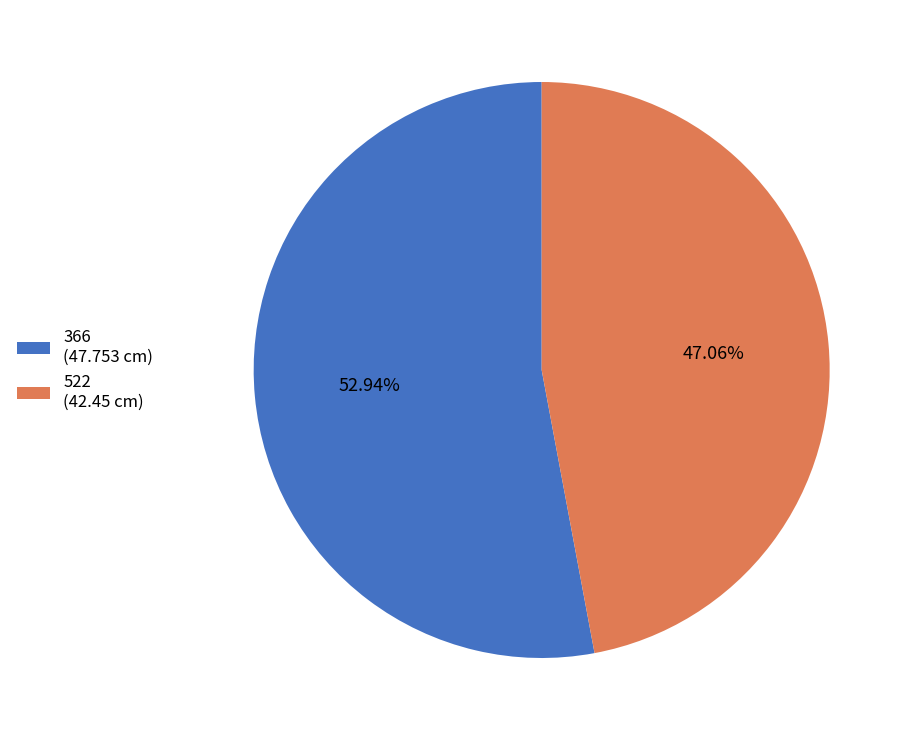

Rank the categories by value from lowest to highest.

522, 366